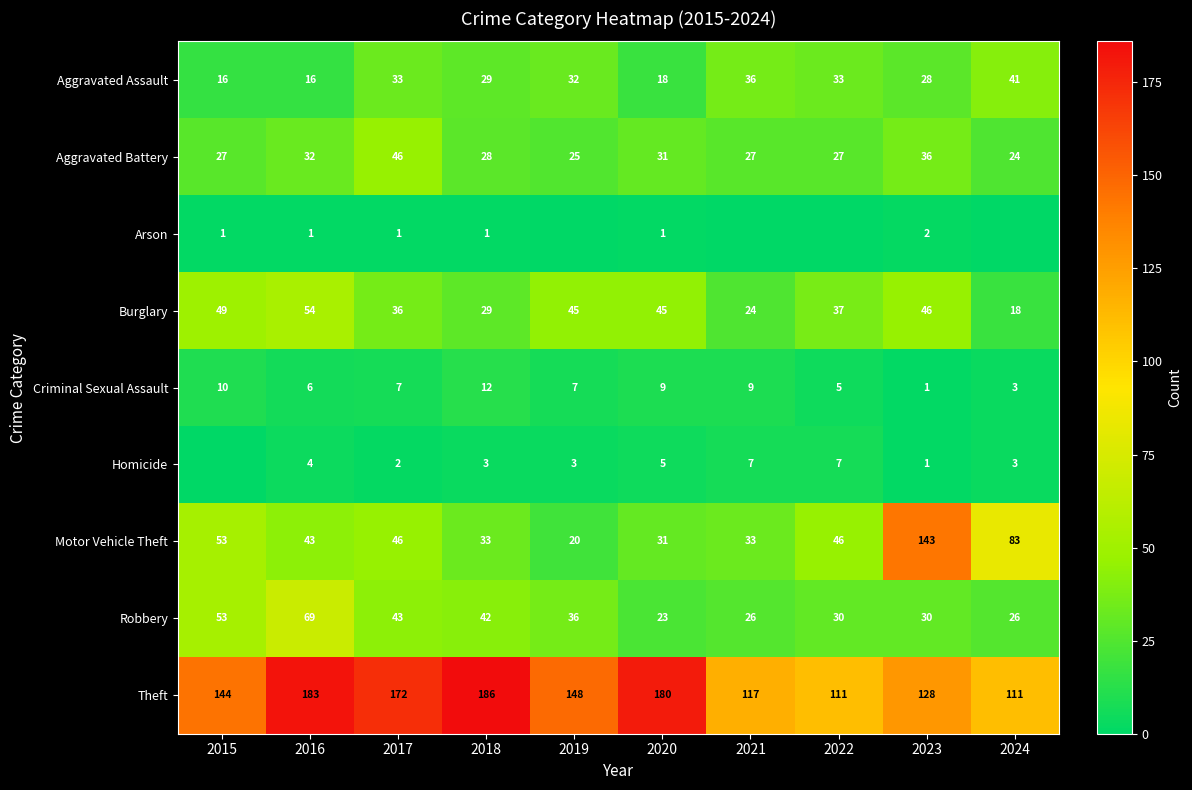

True or false: Burglary has a value of 24 at 2021.

True